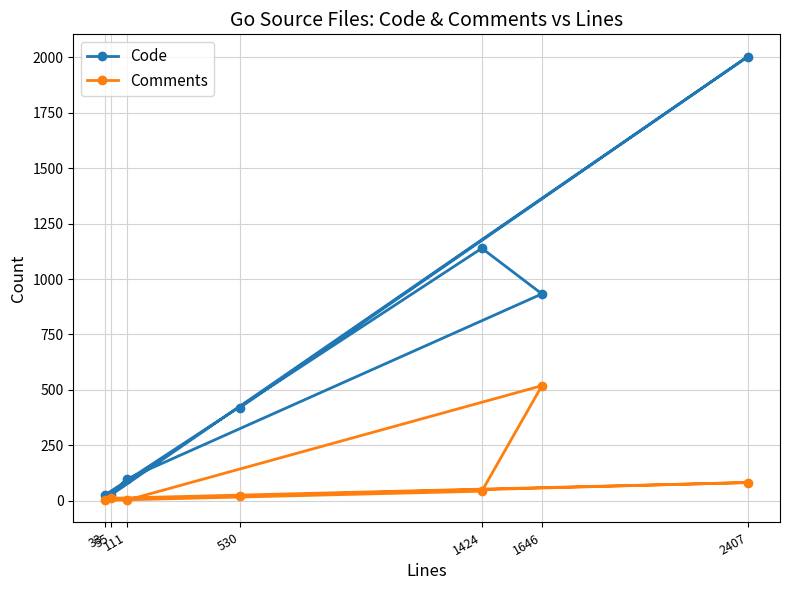

What are all the series names shown in the legend?

Code, Comments